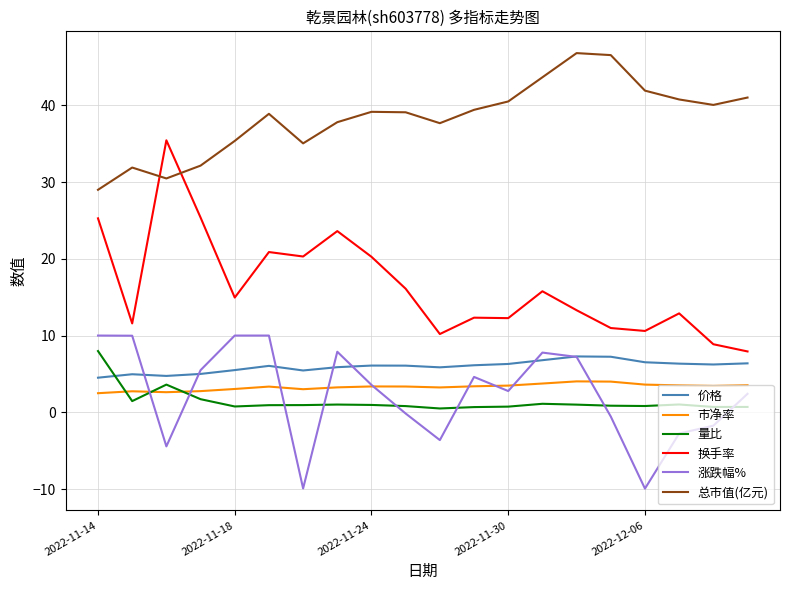

Which series has the widest spread of values?

换手率